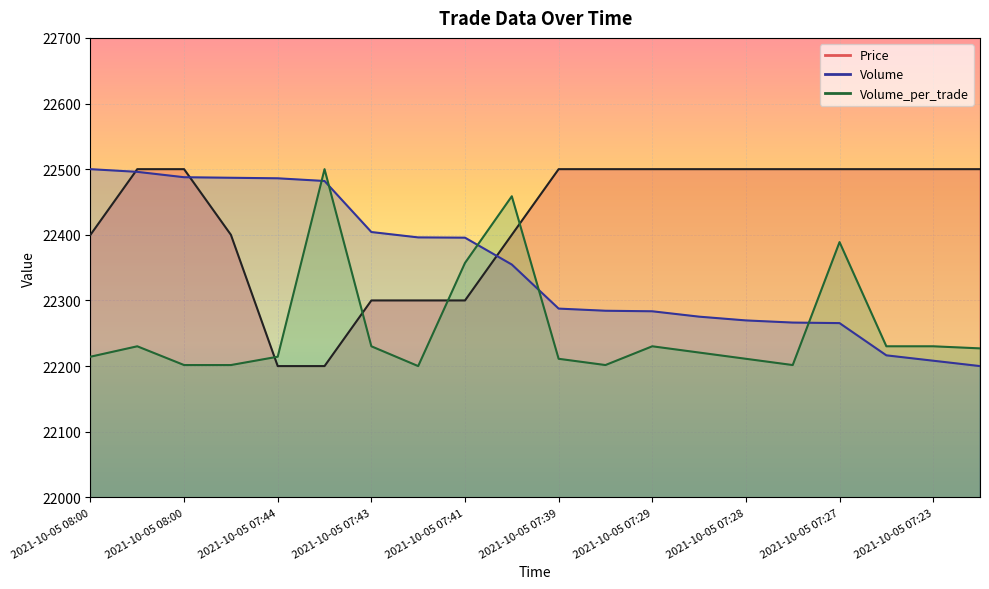

Reading left to right, list all the values displayed in this chart.

Price: 22400.0	22500.0	22500.0	22400.0	22200.0	22200.0	22300.0	22300.0	22300.0	22400.0	22500.0	22500.0	22500.0	22500.0	22500.0	22500.0	22500.0	22500.0	22500.0	22500.0
Volume: 22500.0	22495.9	22487.7	22486.9	22486.1	22482.0	22404.2	22396.0	22395.6	22354.7	22287.6	22284.3	22283.5	22275.3	22269.6	22266.3	22265.5	22216.4	22208.2	22200.0
Volume_per_trade: 22214.3	22230.2	22201.6	22201.6	22214.3	22500.0	22230.2	22200.0	22357.1	22458.7	22211.1	22201.6	22230.2	22220.6	22211.1	22201.6	22388.9	22230.2	22230.2	22227.0